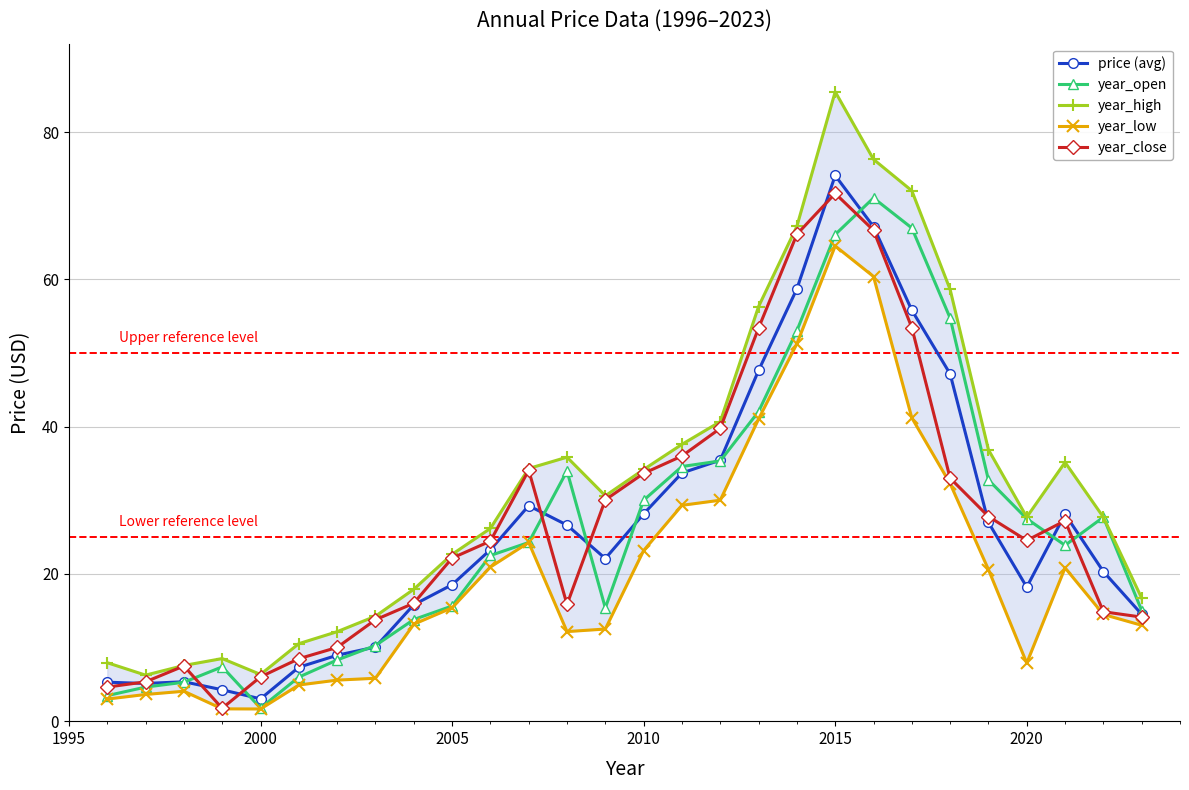

The value of price (avg) at 2000 is 3.0. True or false?

True